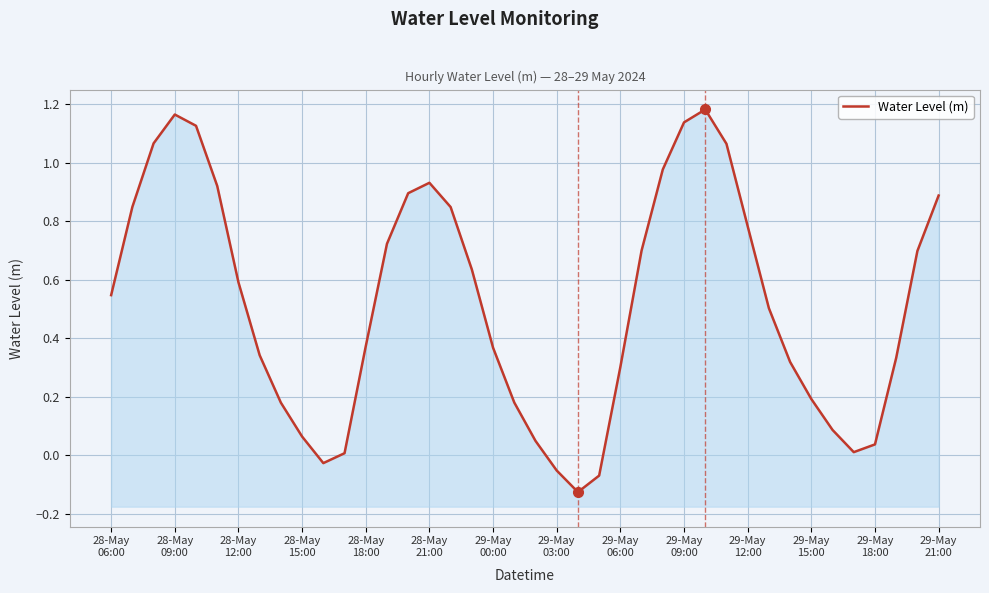

What is the greatest value displayed?

1.2